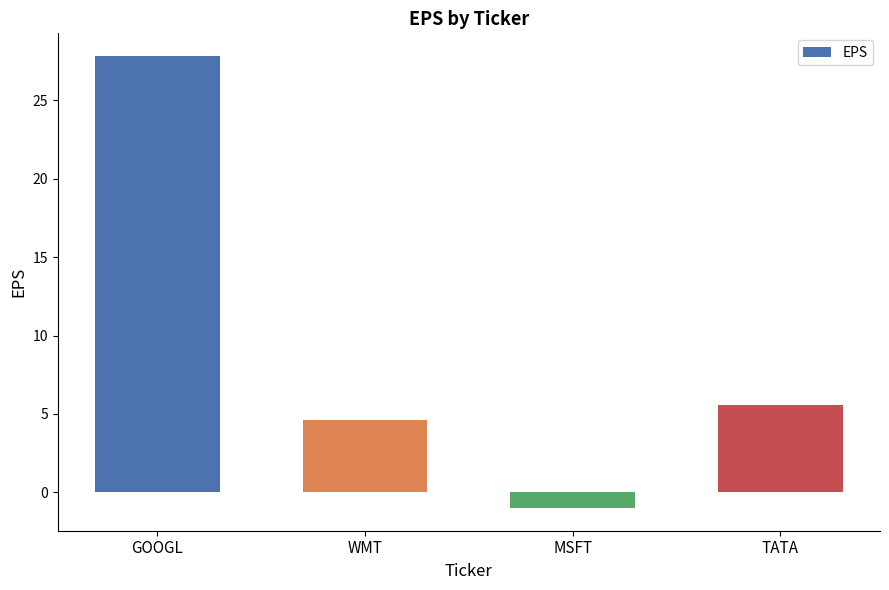

List the labels in order of value, smallest first.

MSFT, WMT, TATA, GOOGL